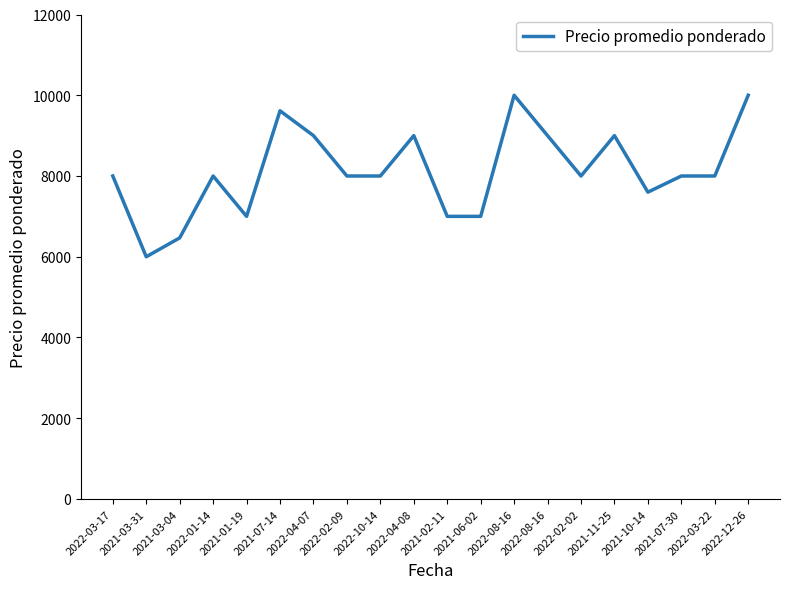

The chart shows a value of 9000 at 2022-04-08. True or false?

True